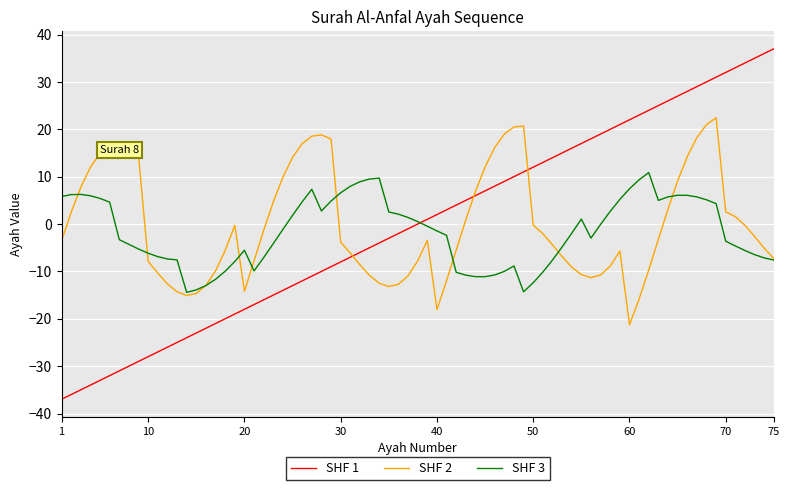

Rank the series by their maximum value, from lowest to highest.

SHF 3, SHF 2, SHF 1